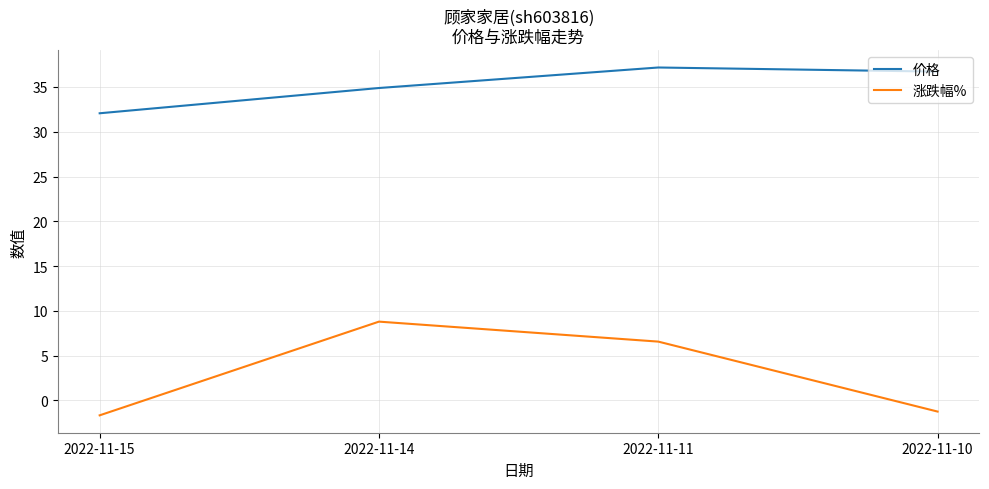

How many values in the 涨跌幅% series are below 6?

2